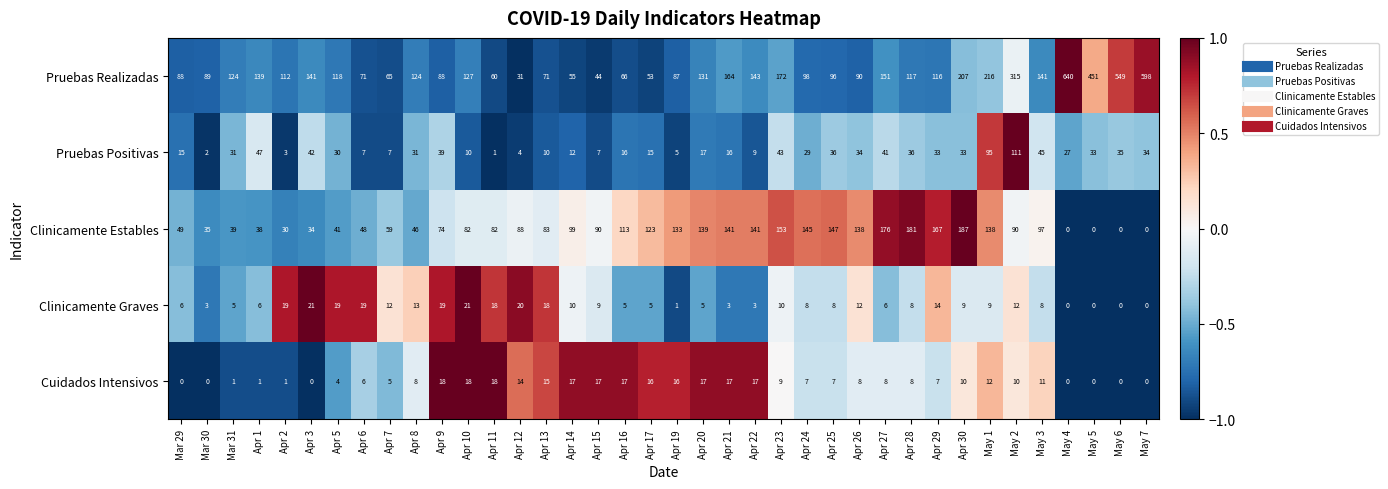

At Apr 24, list the series in order from largest to smallest.

Clinicamente Estables, Pruebas Realizadas, Pruebas Positivas, Clinicamente Graves, Cuidados Intensivos